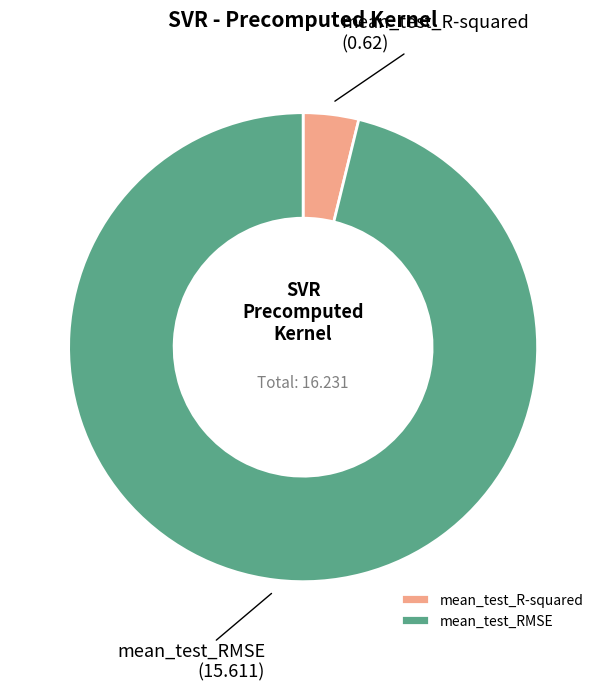

Is it true that mean_test_RMSE is 96% of the pie?

True